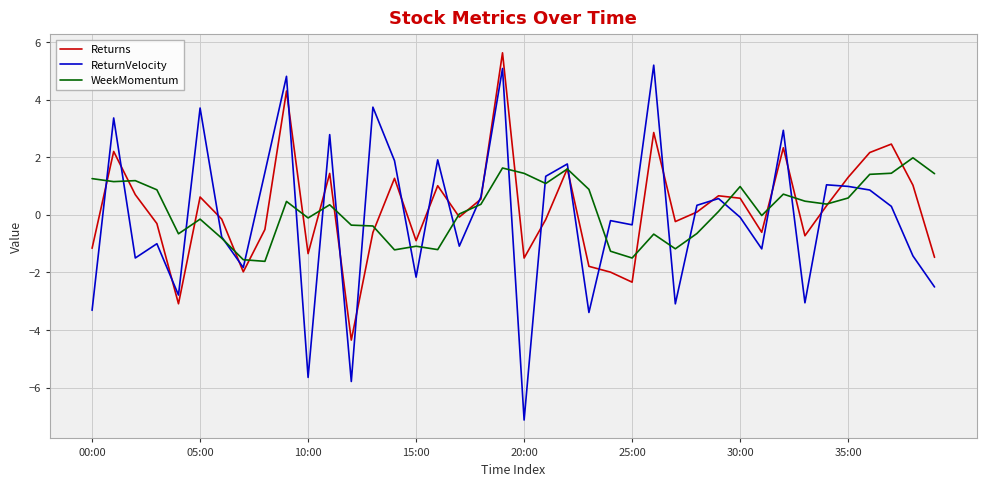

What is the minimum value shown in the chart?

-7.1